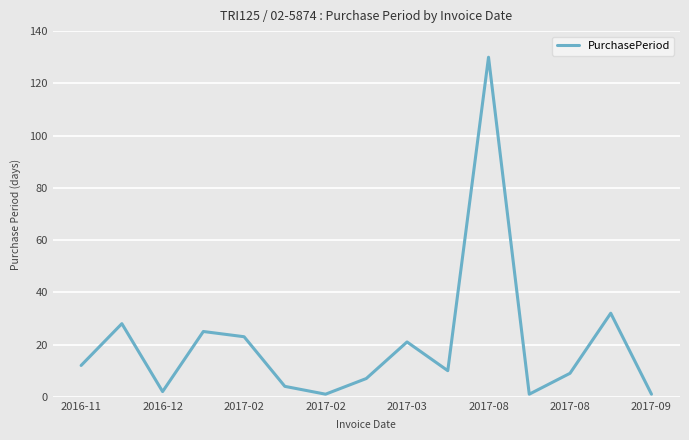

What is the greatest value displayed?

130